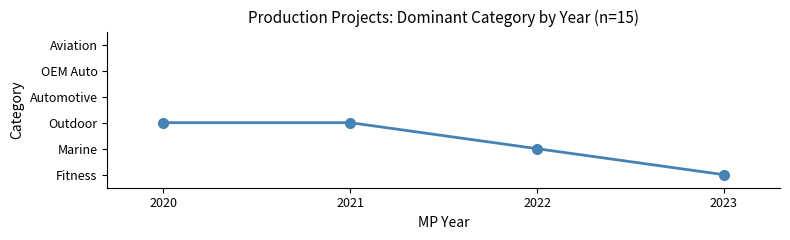

The value at 2023 is 0. True or false?

True